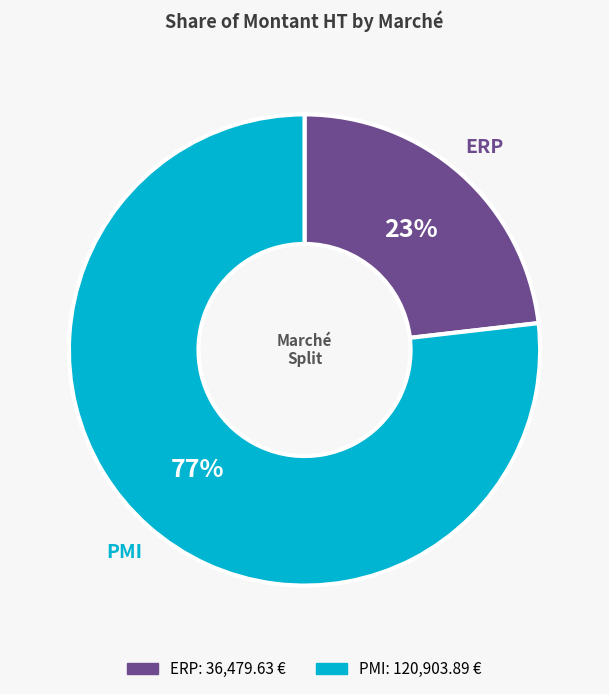

The PMI slice represents 77% of the pie. True or false?

True